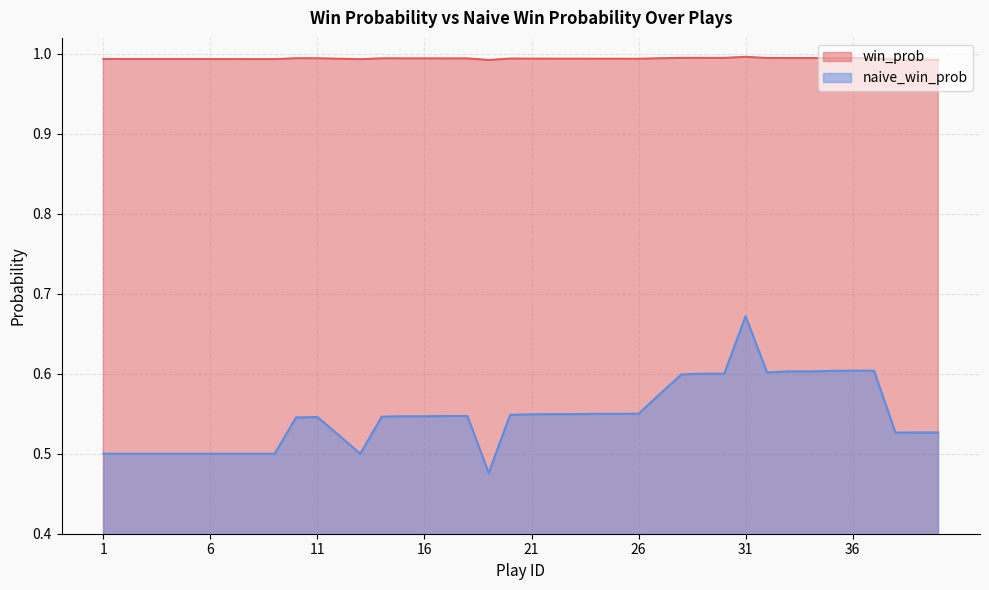

Rank the series by their average value, from lowest to highest.

naive_win_prob, win_prob